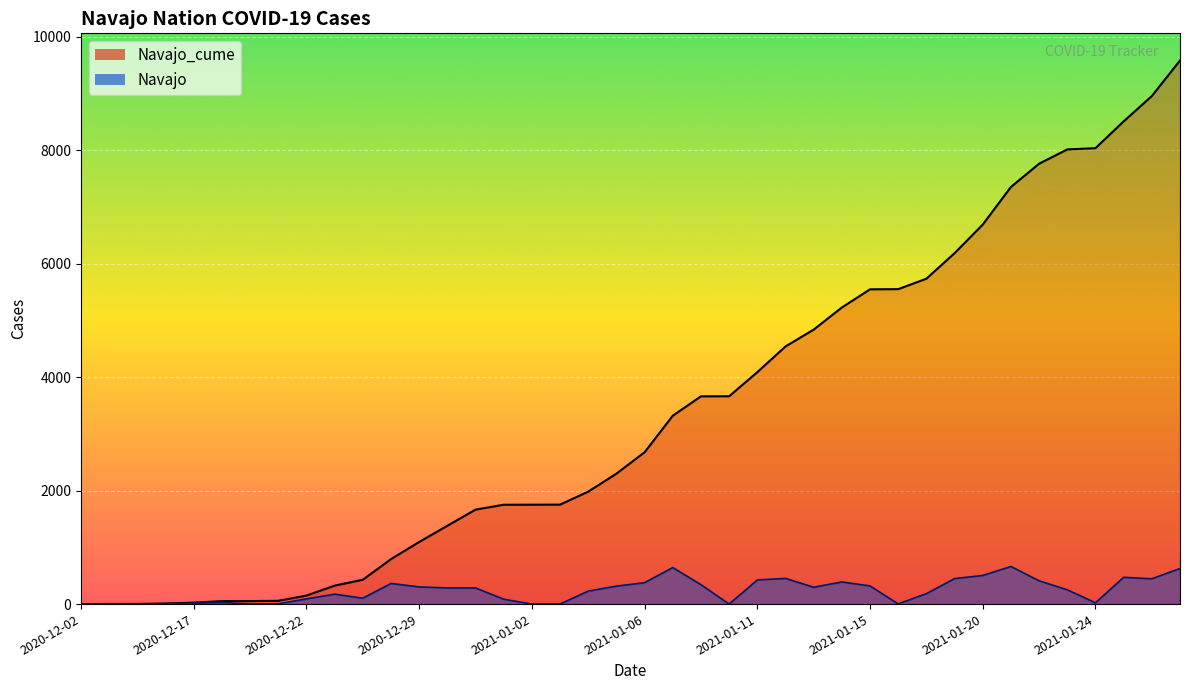

Rank the series by their average value, from lowest to highest.

Navajo, Navajo_cume